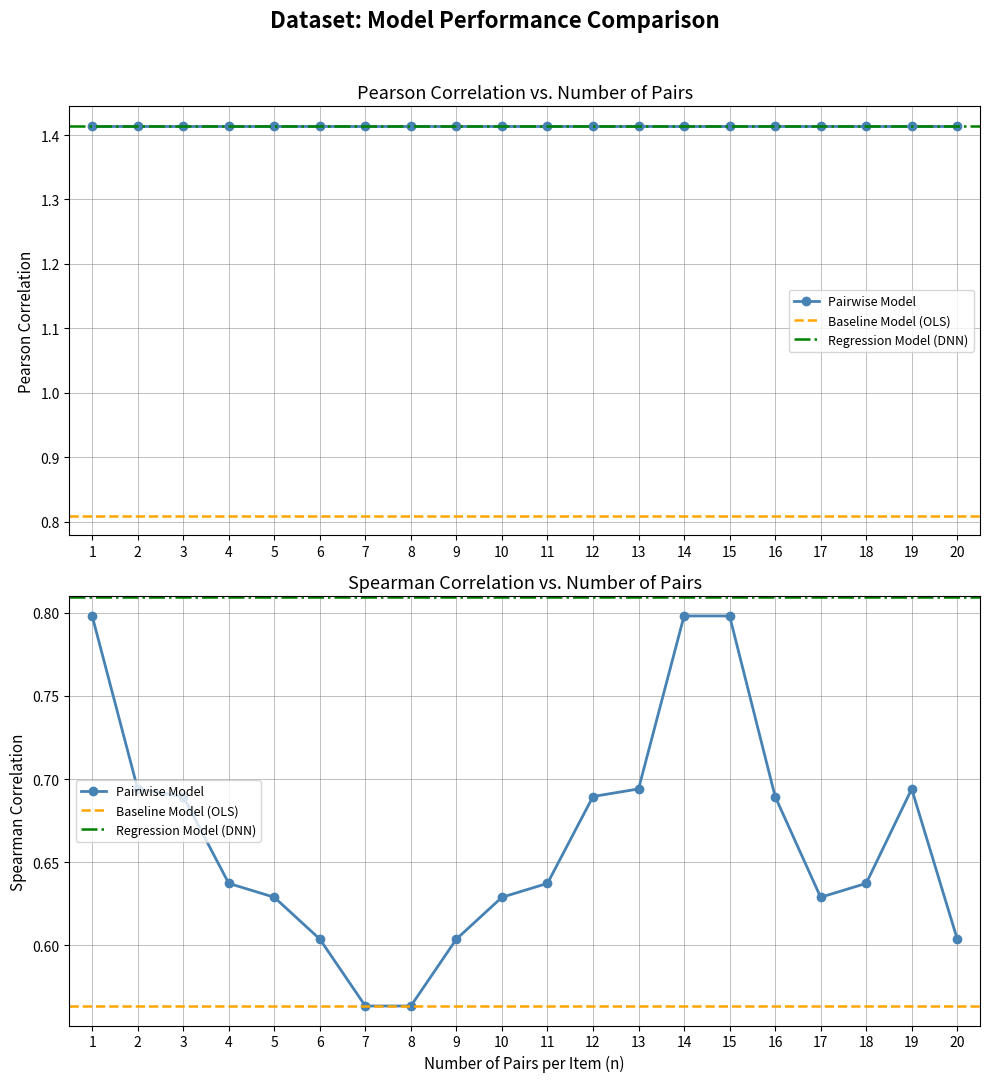

How many lines are shown in the chart?

6